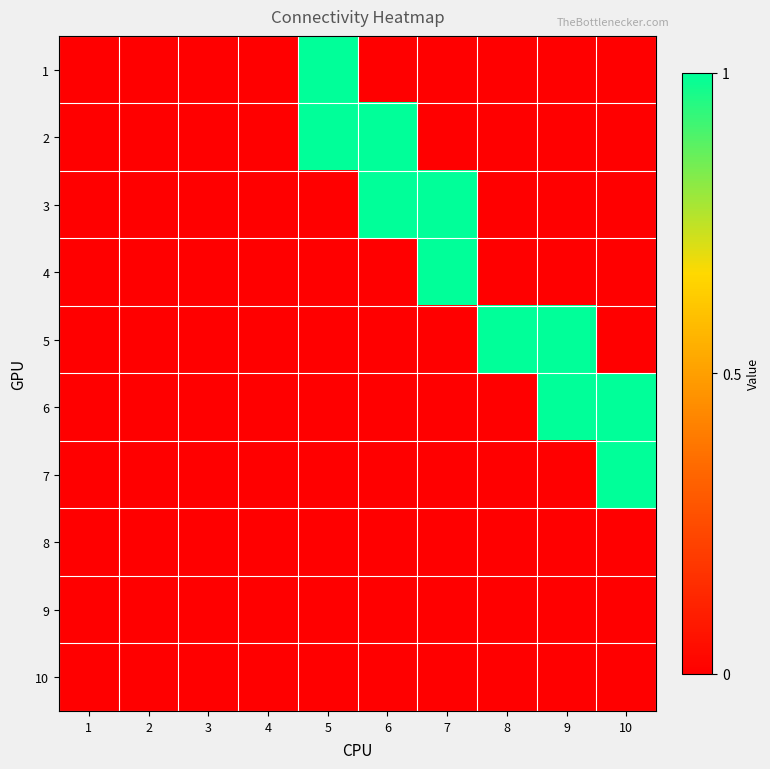

Reading left to right, list all the values displayed in this chart.

1: 1=0	2=0	3=0	4=0	5=1	6=0	7=0	8=0	9=0	10=0
2: 1=0	2=0	3=0	4=0	5=1	6=1	7=0	8=0	9=0	10=0
3: 1=0	2=0	3=0	4=0	5=0	6=1	7=1	8=0	9=0	10=0
4: 1=0	2=0	3=0	4=0	5=0	6=0	7=1	8=0	9=0	10=0
5: 1=0	2=0	3=0	4=0	5=0	6=0	7=0	8=1	9=1	10=0
6: 1=0	2=0	3=0	4=0	5=0	6=0	7=0	8=0	9=1	10=1
7: 1=0	2=0	3=0	4=0	5=0	6=0	7=0	8=0	9=0	10=1
8: 1=0	2=0	3=0	4=0	5=0	6=0	7=0	8=0	9=0	10=0
9: 1=0	2=0	3=0	4=0	5=0	6=0	7=0	8=0	9=0	10=0
10: 1=0	2=0	3=0	4=0	5=0	6=0	7=0	8=0	9=0	10=0